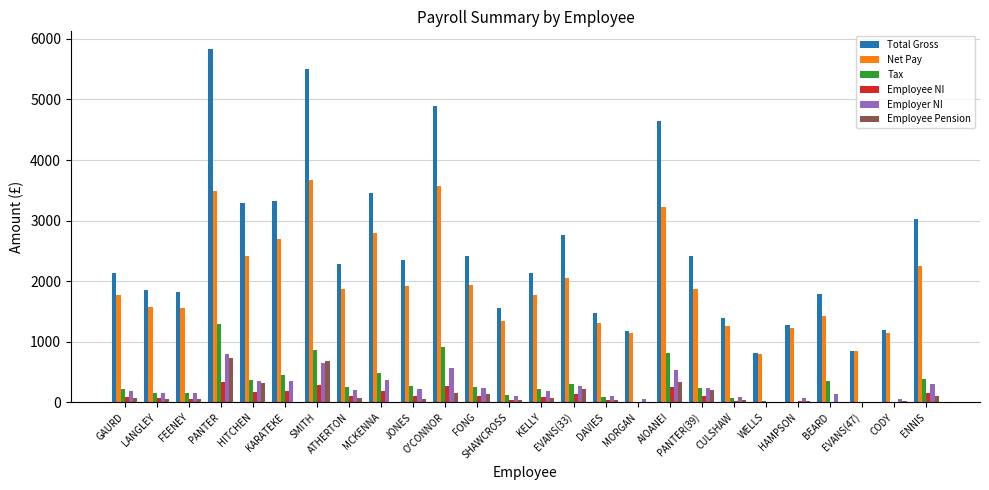

What is the total value across all series at PANTER?

12472.6